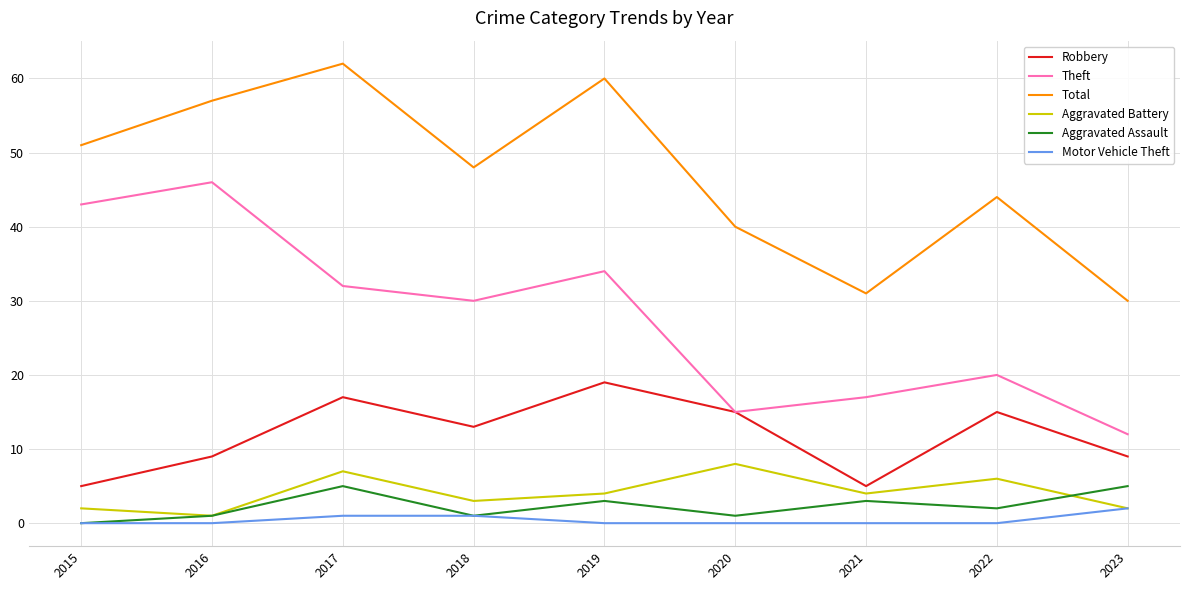

Is this an area chart (filled region under the line)?

No